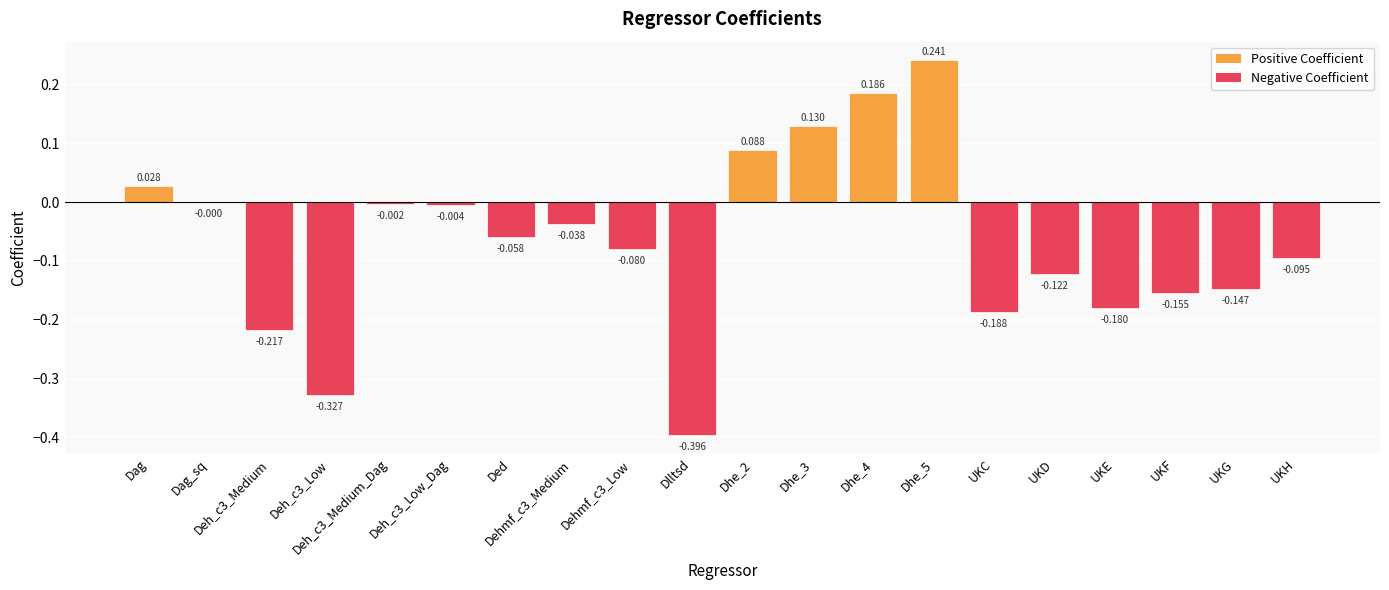

Are the bars grouped side by side (vs. stacked)?

No